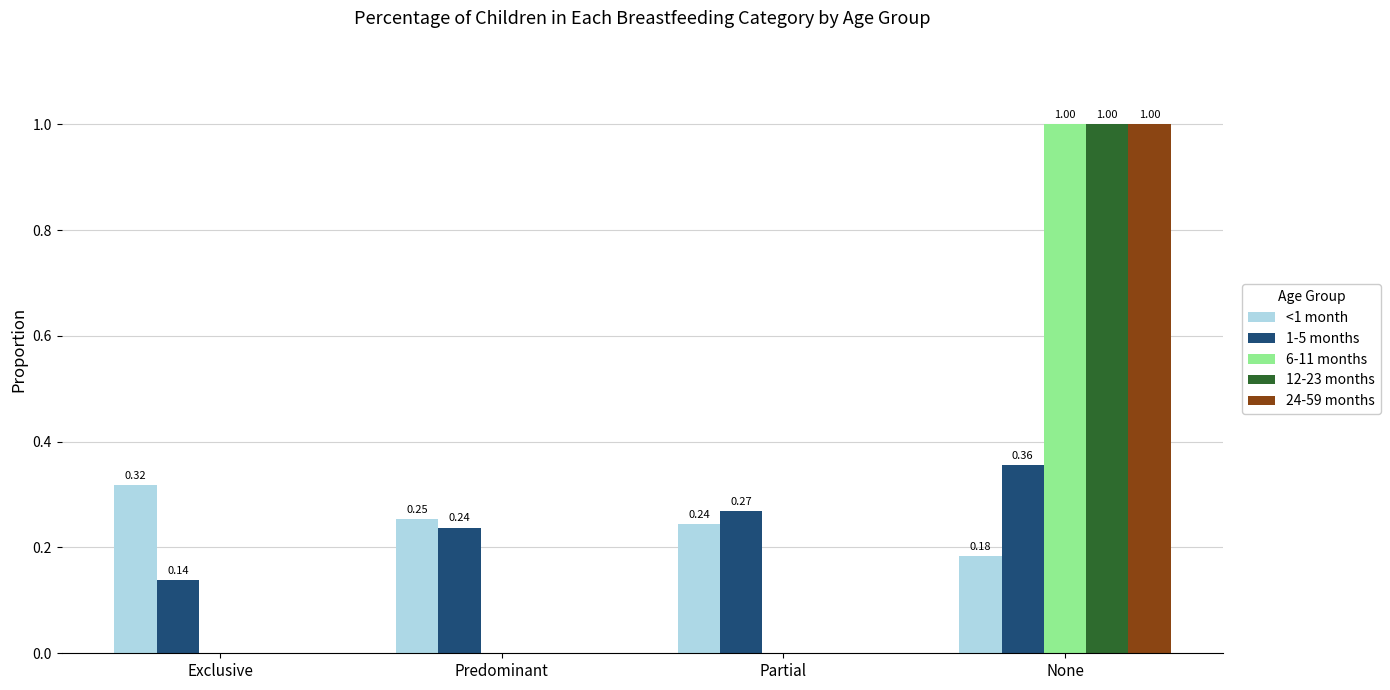

What is the sum of the <1 month values at Exclusive and Partial?

0.6